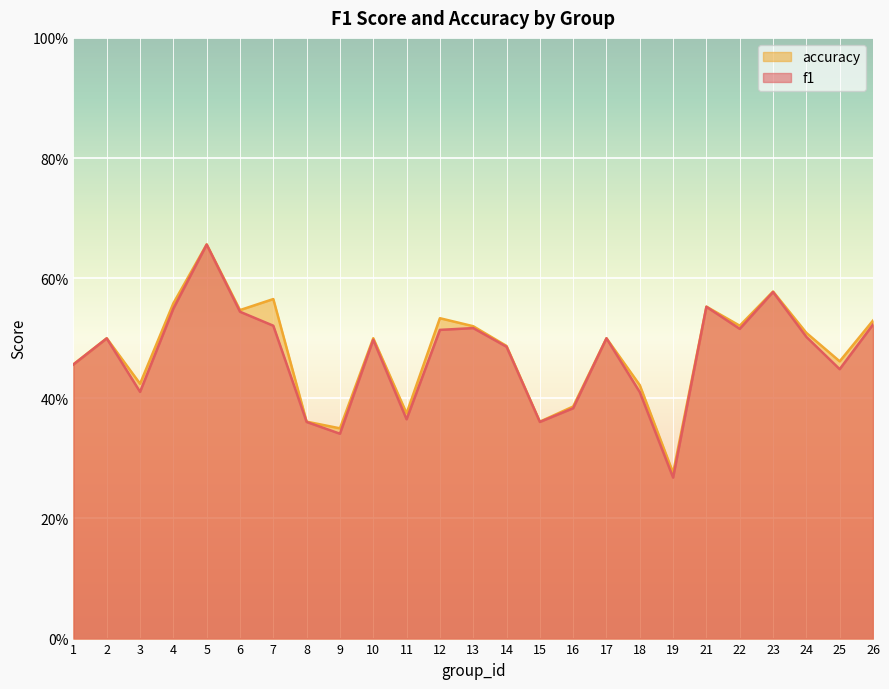

At which label does f1 reach its minimum?

19